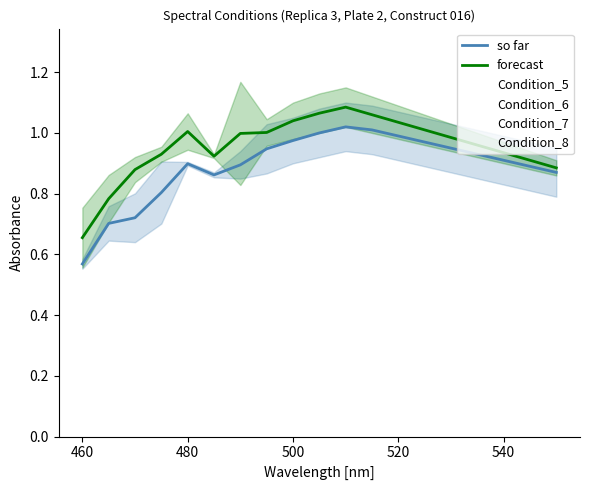

How many values in the Condition_7 series exceed 1?

10